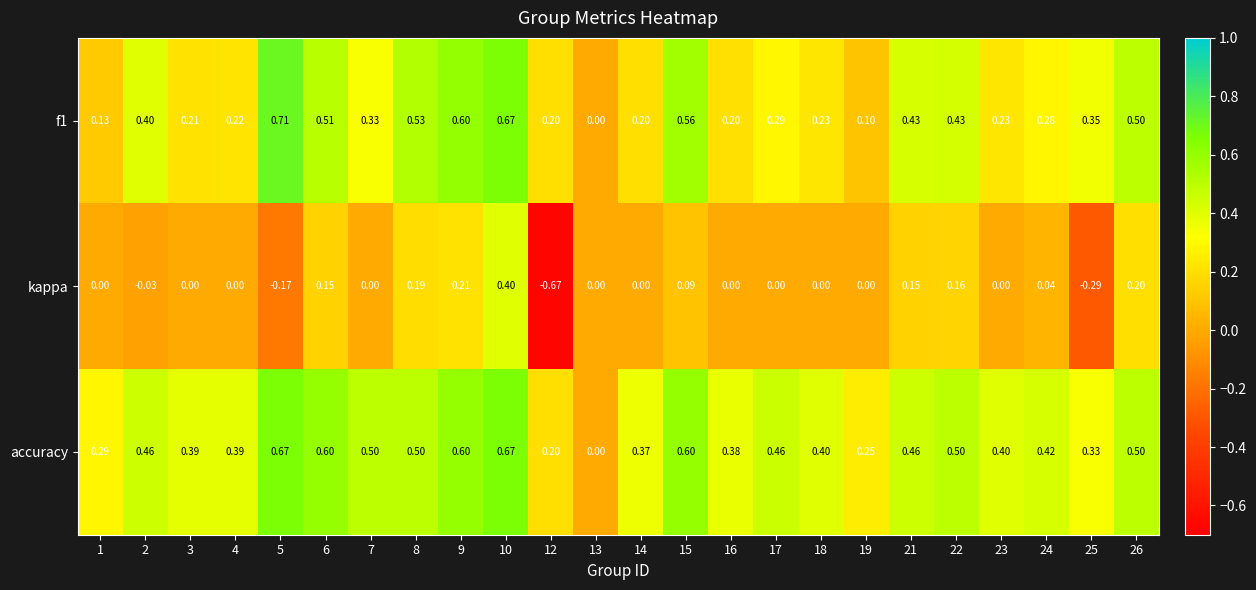

Count the number of categories in the chart.

24